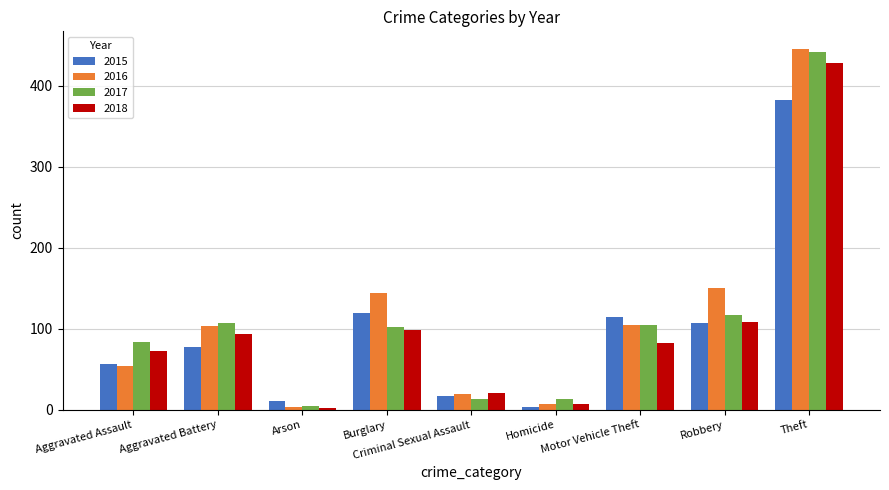

Is it true that 2017 equals 105 at Motor Vehicle Theft?

True